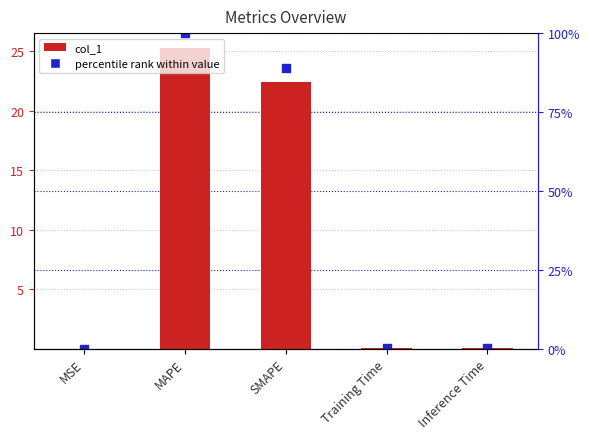

At how many categories does at least one series exceed 7?

2